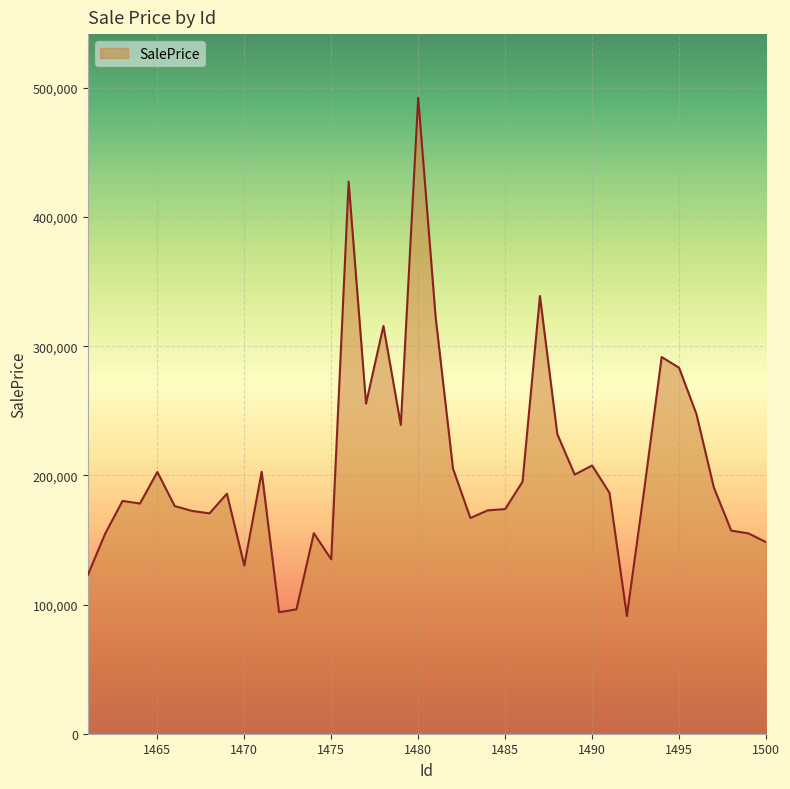

What is the greatest value displayed?

492354.7